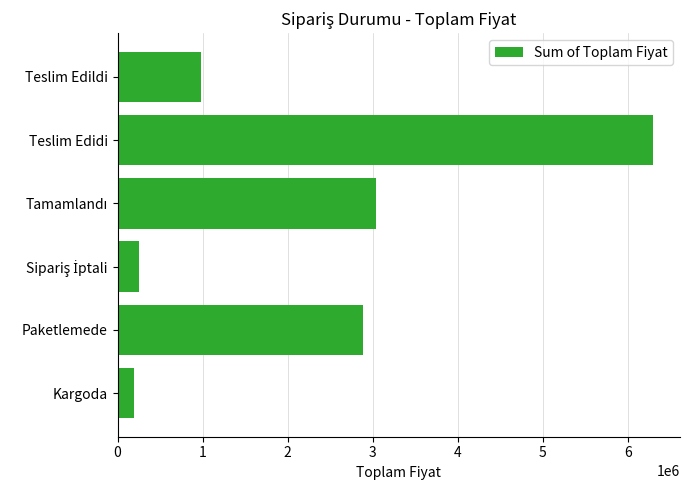

What is the change in value from Kargoda to Teslim Edildi?

+786520